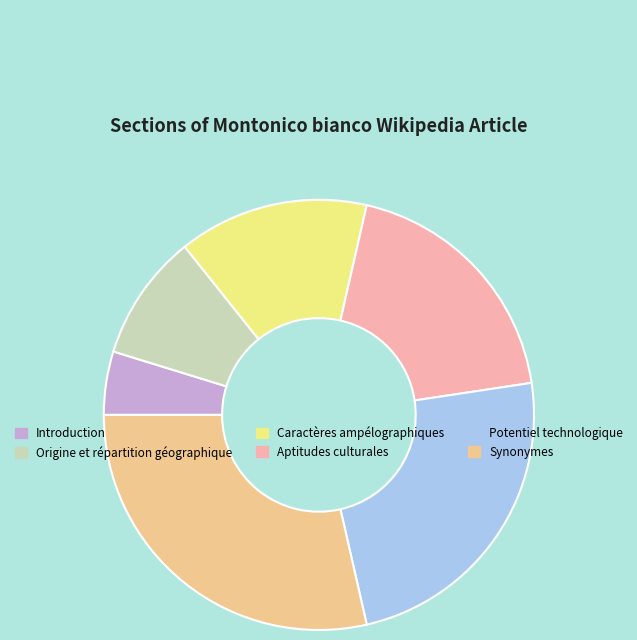

Between Synonymes and Aptitudes culturales, which is larger?

Synonymes